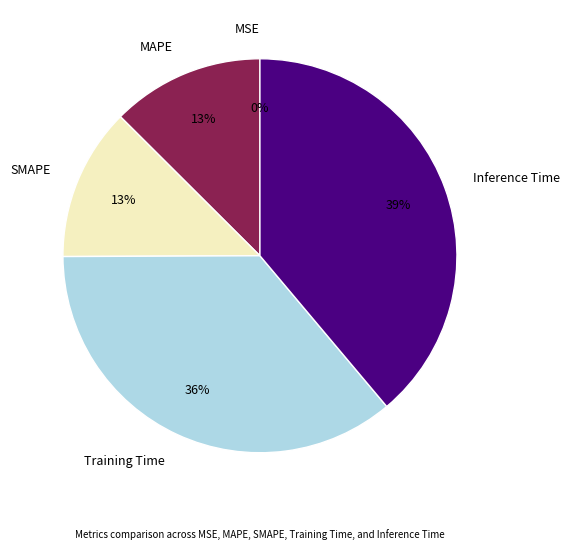

To the nearest percent, what percentage of the pie is MAPE?

13%